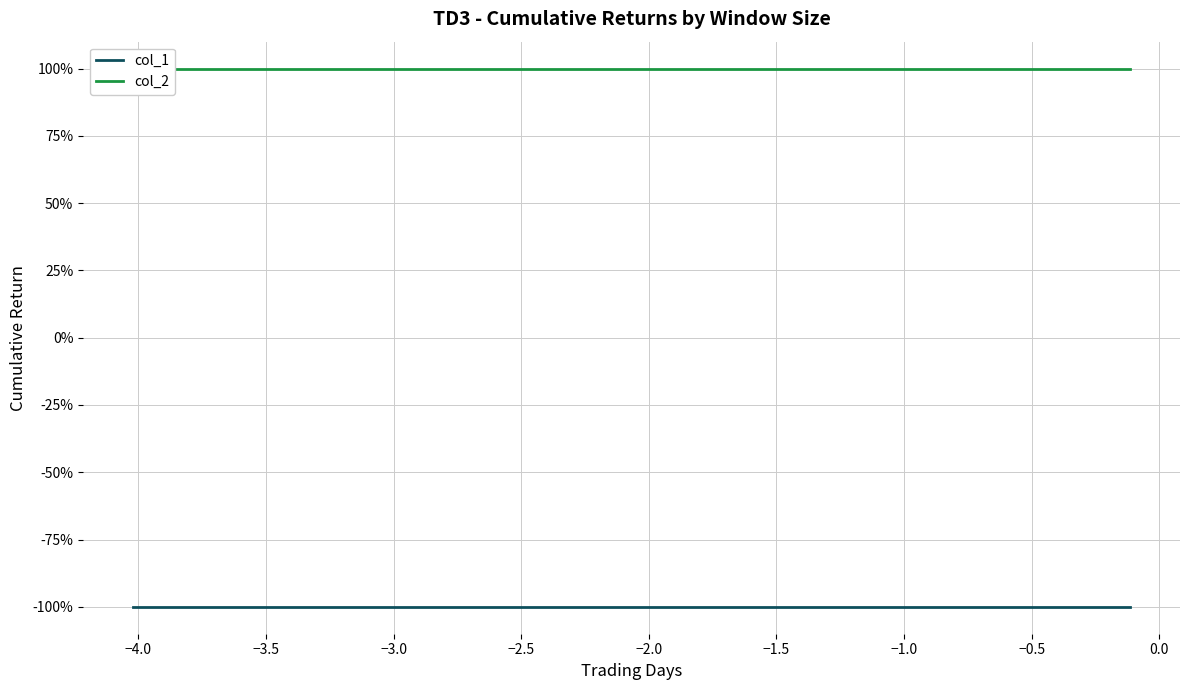

List the series in order of their peak value, highest first.

col_2, col_1